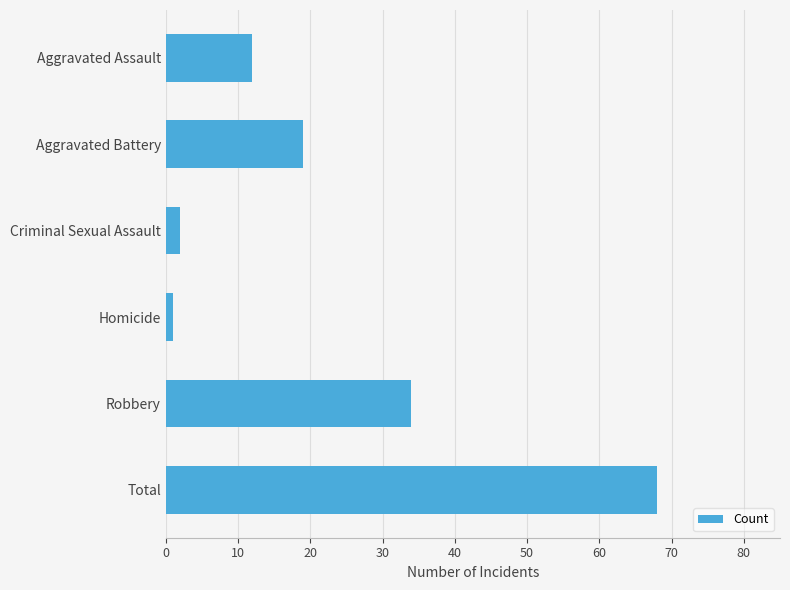

Rank the categories by value from lowest to highest.

Homicide, Criminal Sexual Assault, Aggravated Assault, Aggravated Battery, Robbery, Total